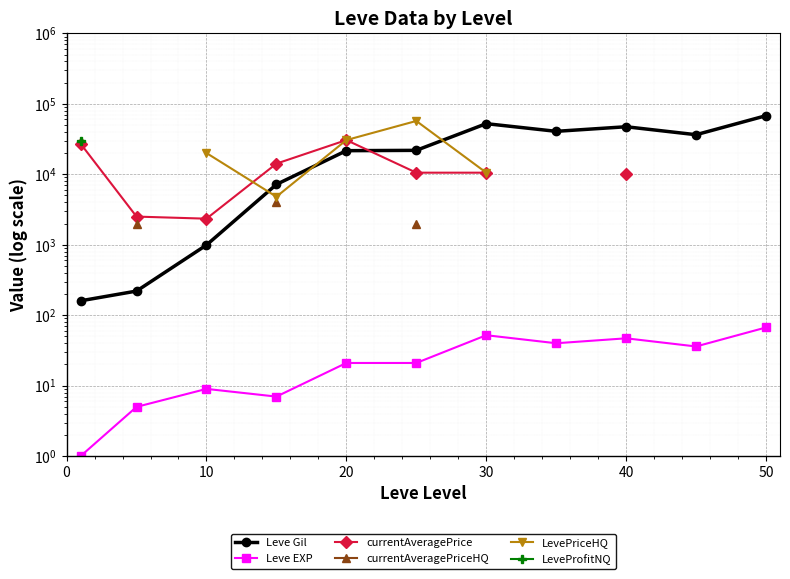

Is the value of LevePriceHQ at 9 greater than the value of Leve EXP at 10?

No